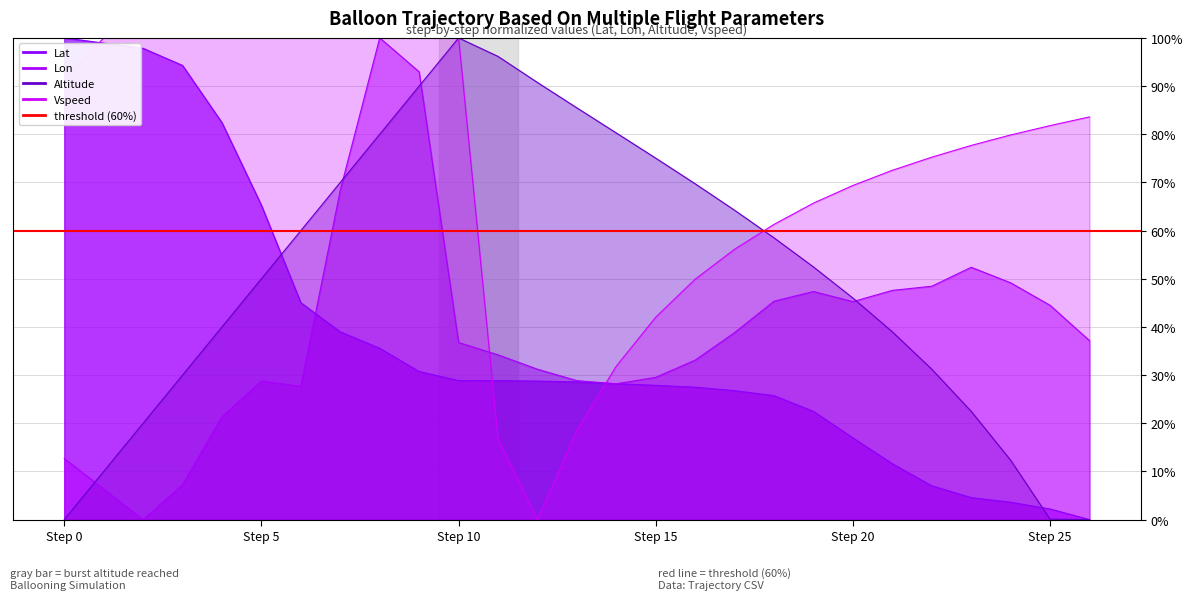

What is the total value across all series at 1?

215.2